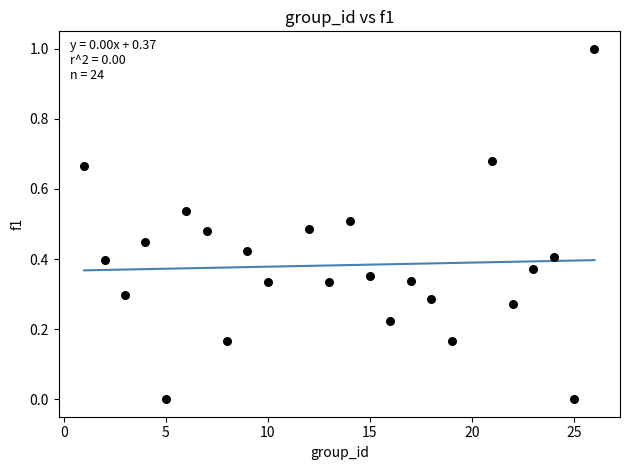

What is the range of X values (max minus min)?

25.0